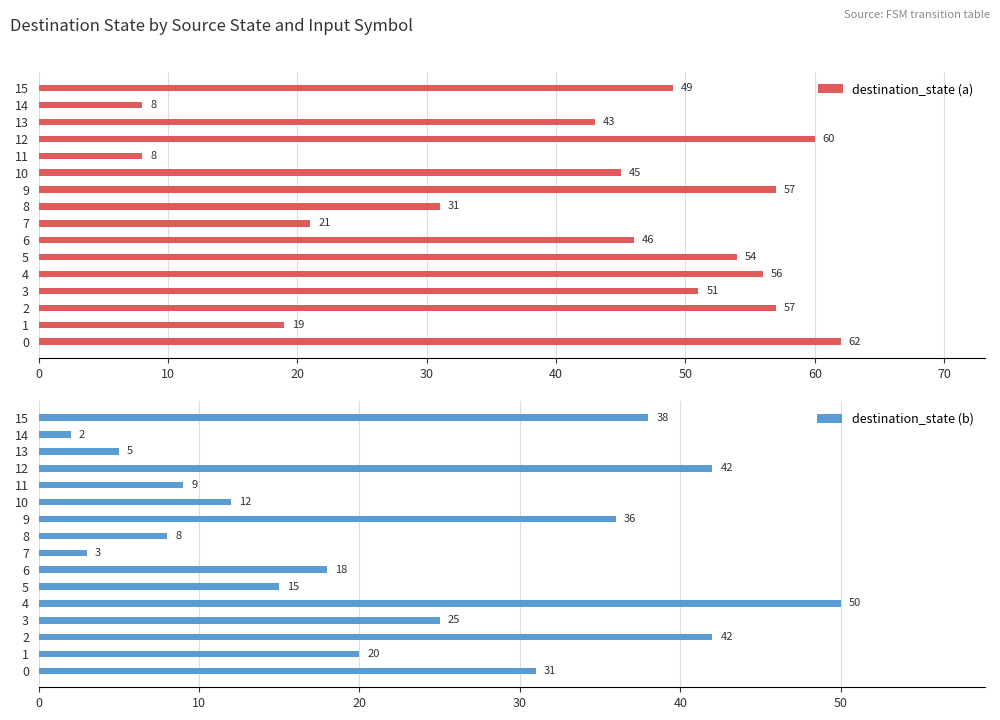

The destination_state (a) series shows 21 at 7. True or false?

True